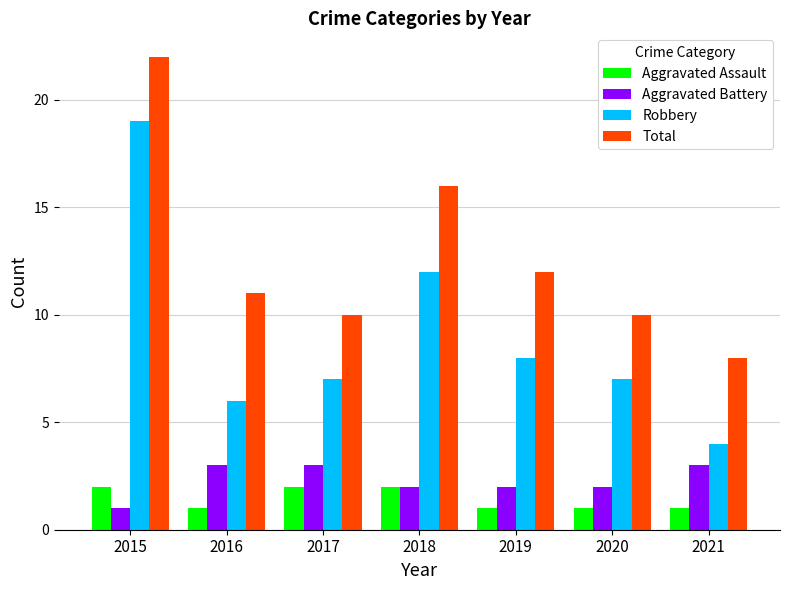

The Aggravated Battery series shows 2 at 2015. True or false?

False